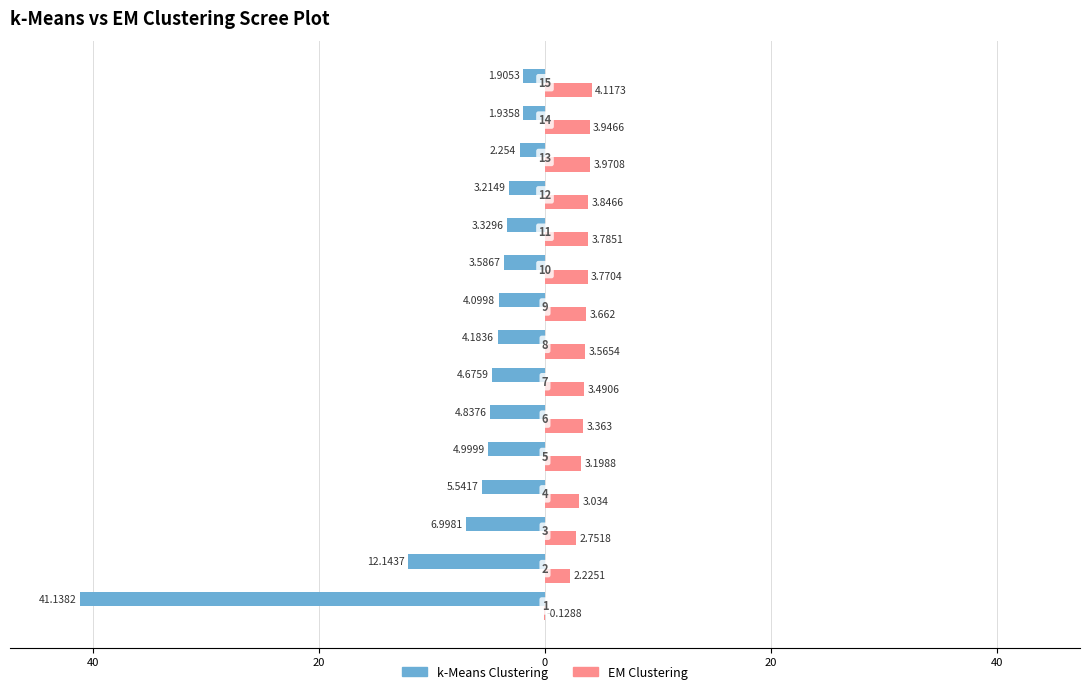

What are all the series names shown in the legend?

k-Means Clustering, EM Clustering